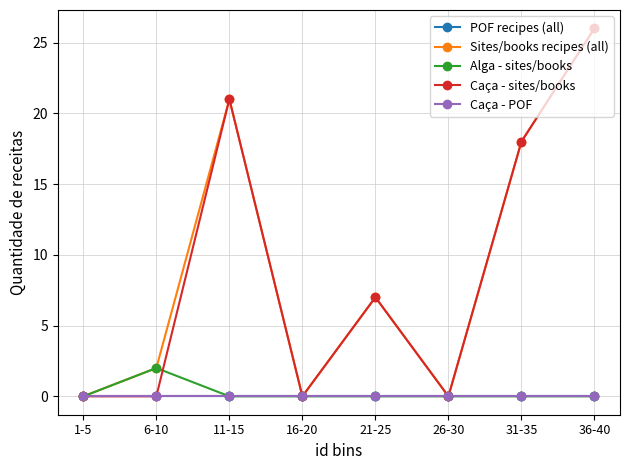

At 16-20, list the series in order from smallest to largest.

POF recipes (all), Sites/books recipes (all), Alga - sites/books, Caça - sites/books, Caça - POF